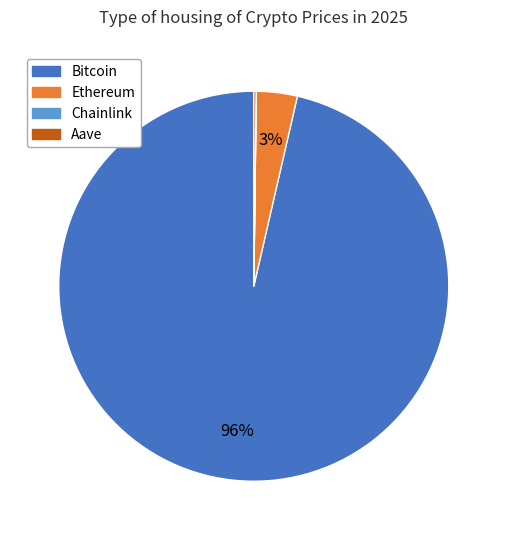

Does any single category account for the majority?

Yes